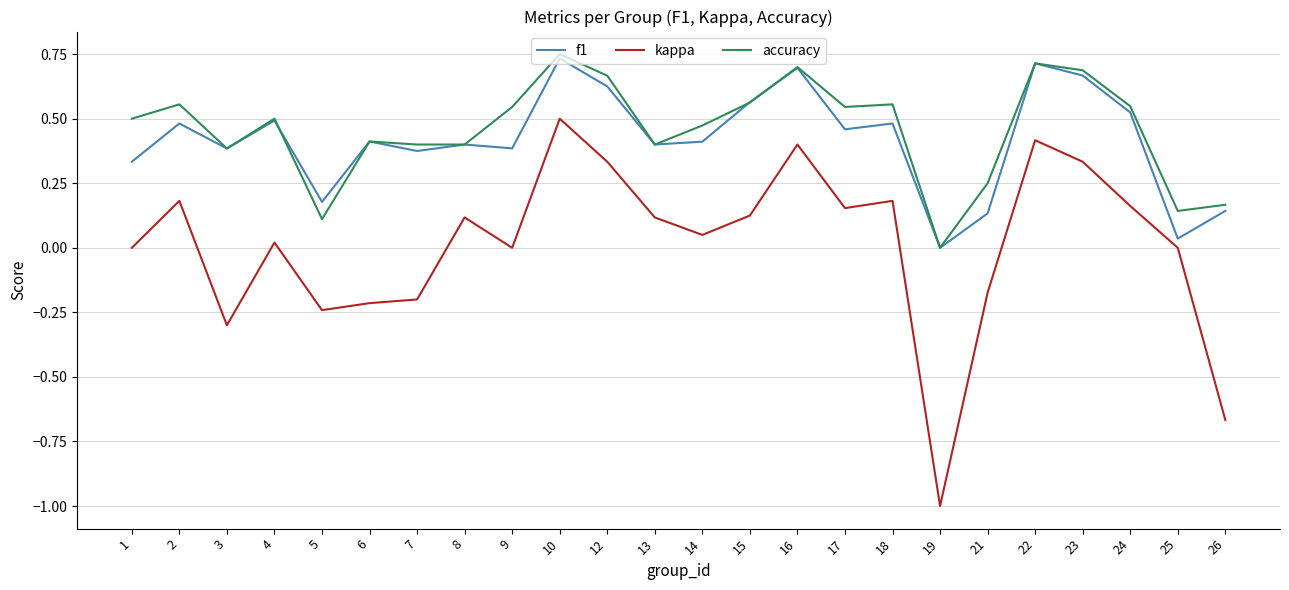

True or false: accuracy has more than 2 points higher than both neighbors.

True